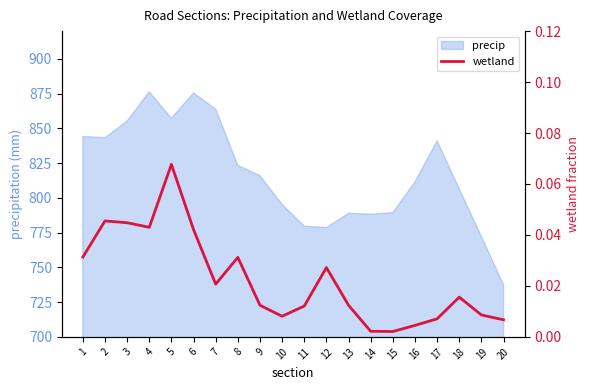

The precip series shows 1259.5 at 16. True or false?

False